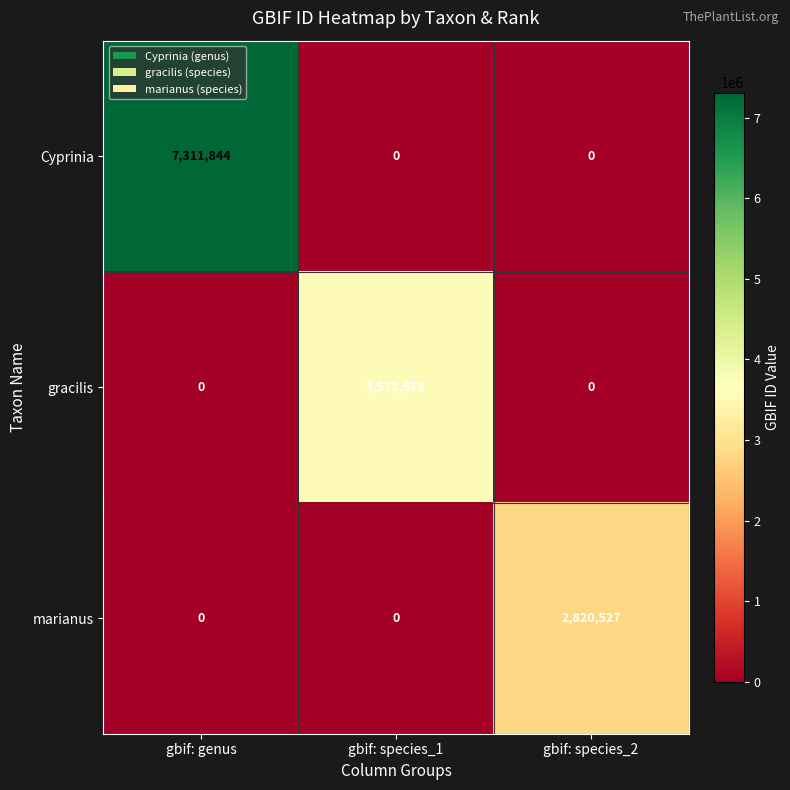

What is the average value of the Cyprinia series?

2437281